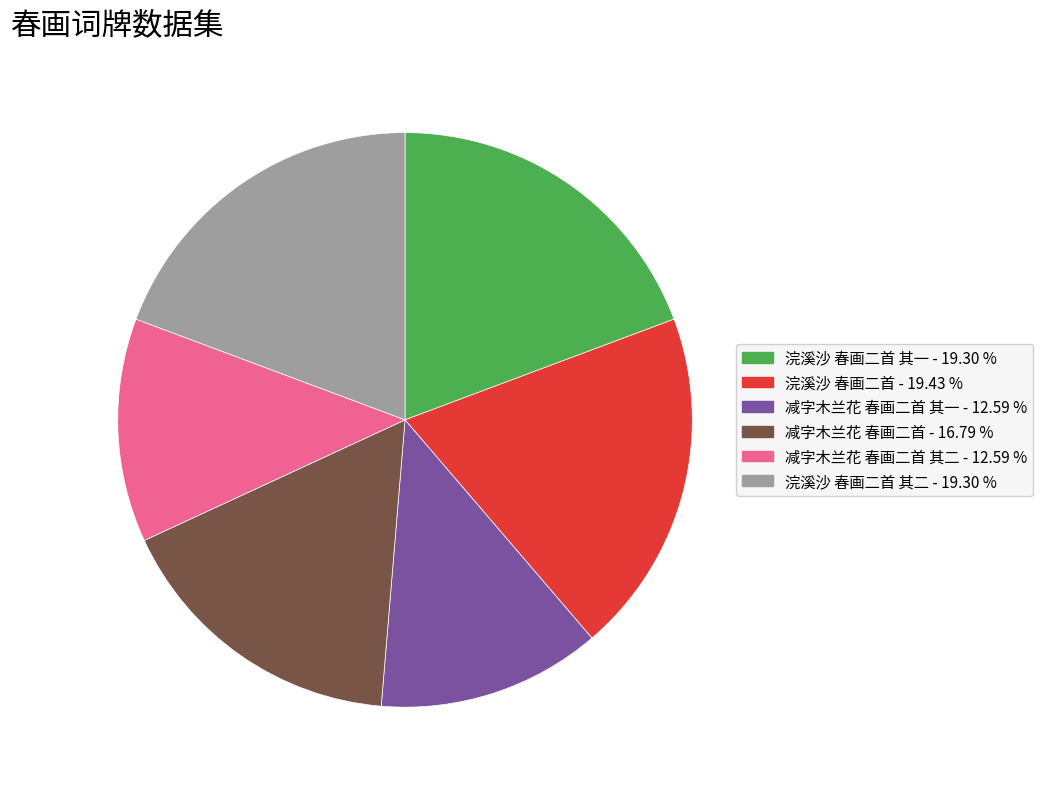

Does any single category account for the majority?

No